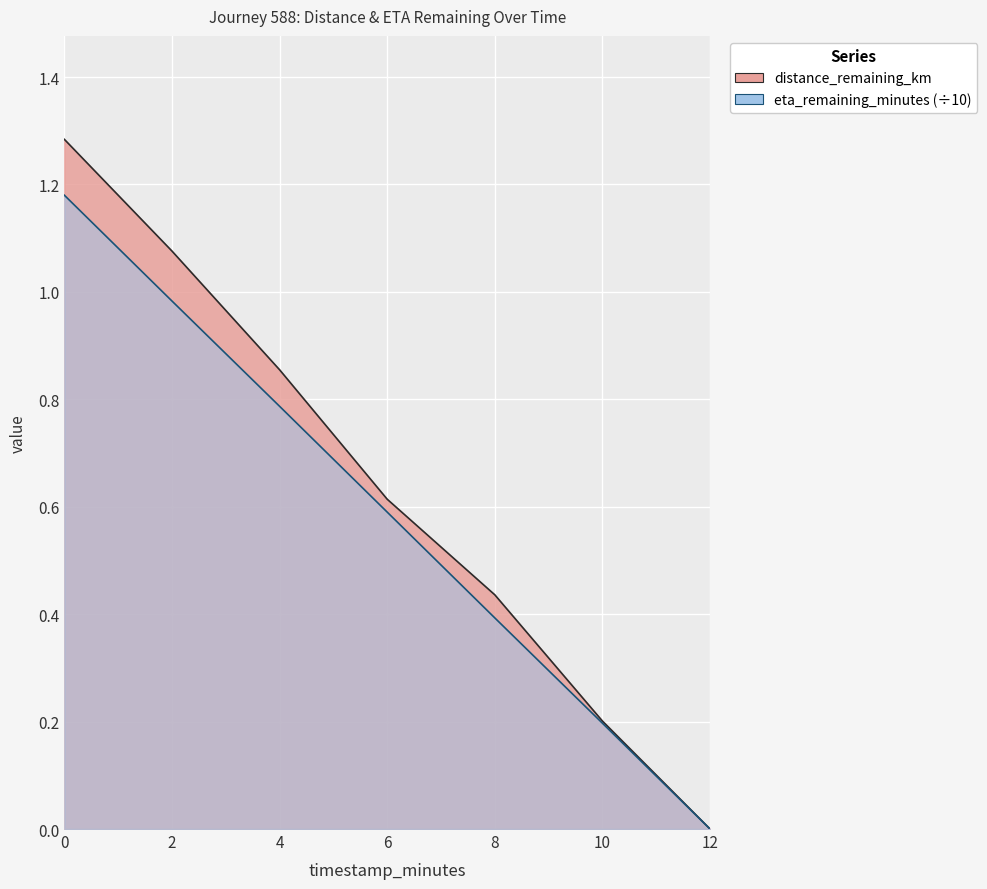

True or false: distance_remaining_km and eta_remaining_minutes intersect in this chart.

False